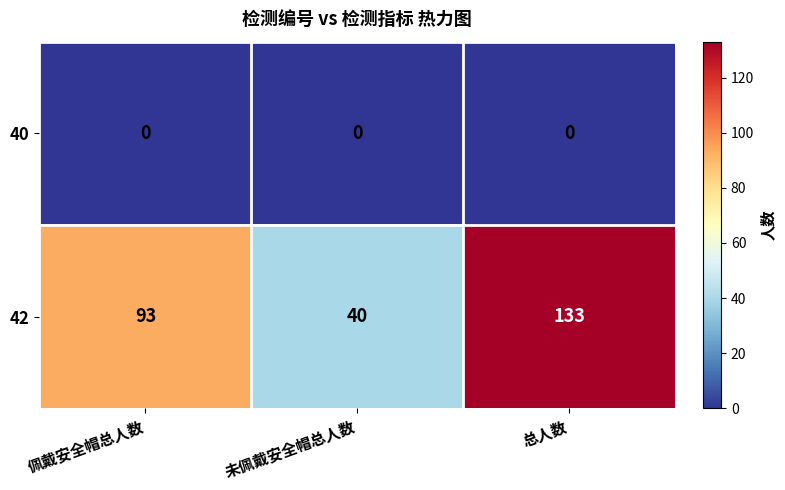

Which series has the largest range (max minus min)?

42